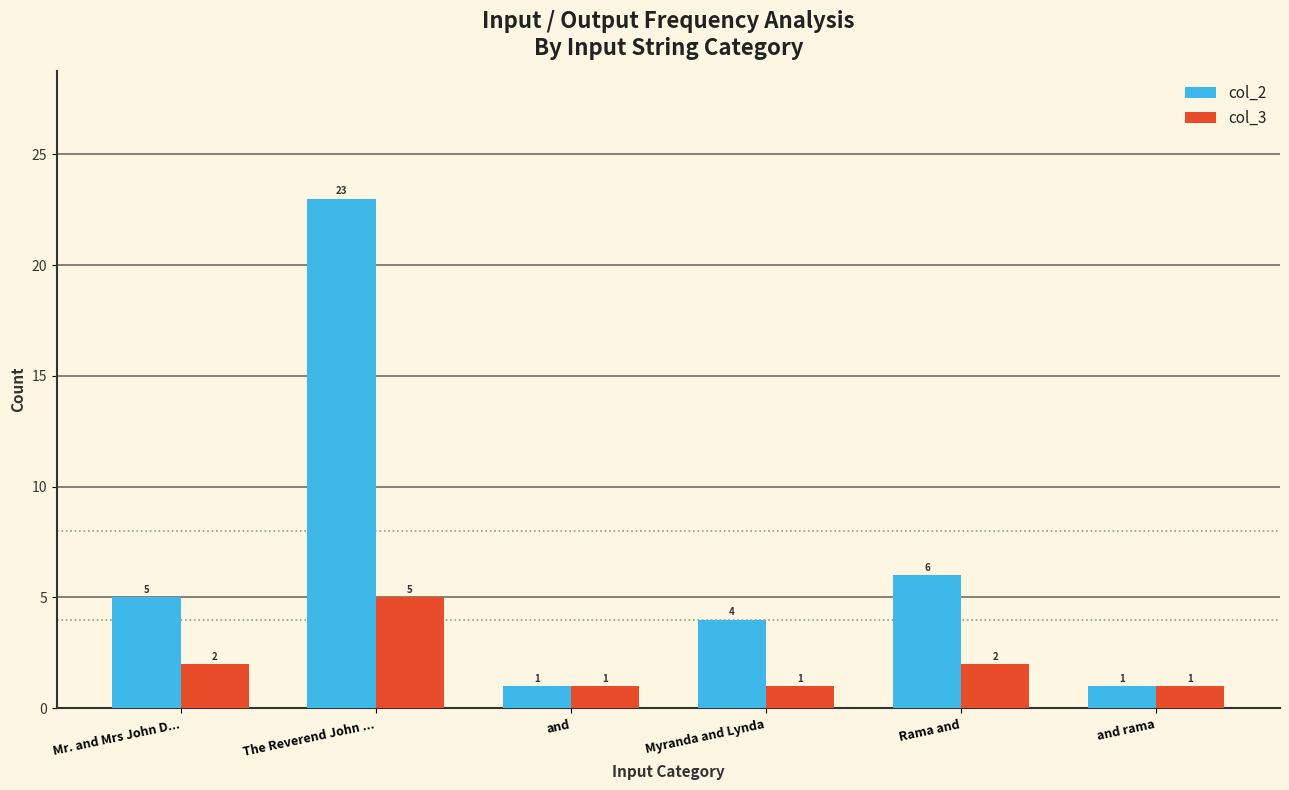

Rank the series at The Reverend John ... from lowest to highest value.

col_3, col_2